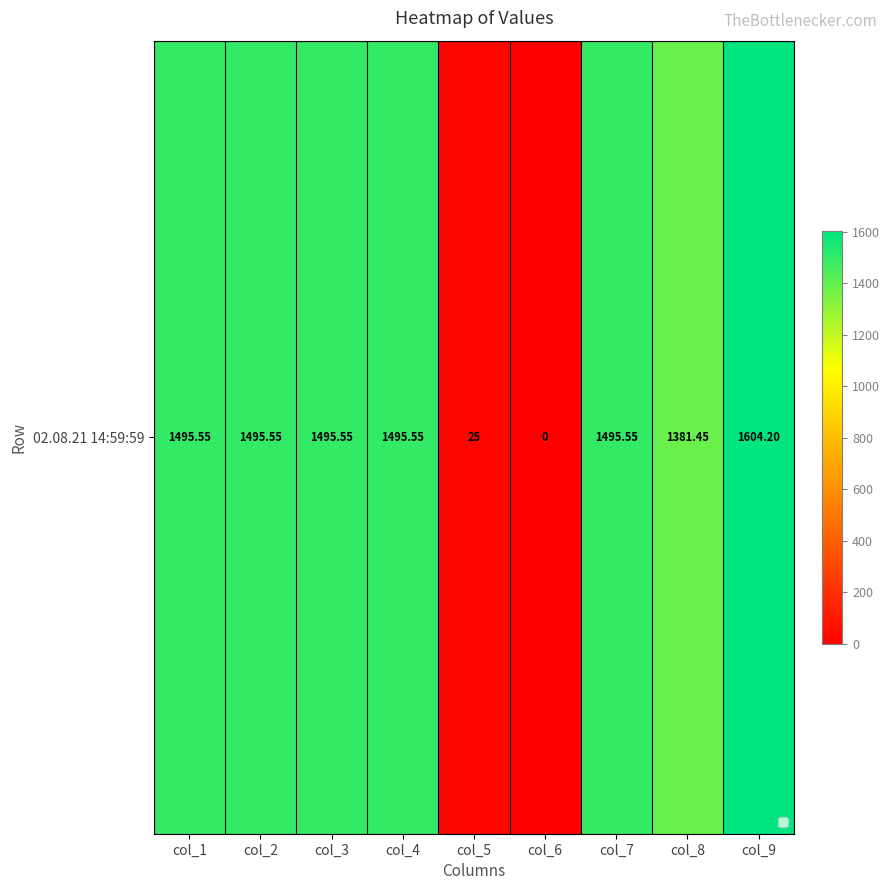

What value does the data have at col_4?

1495.5